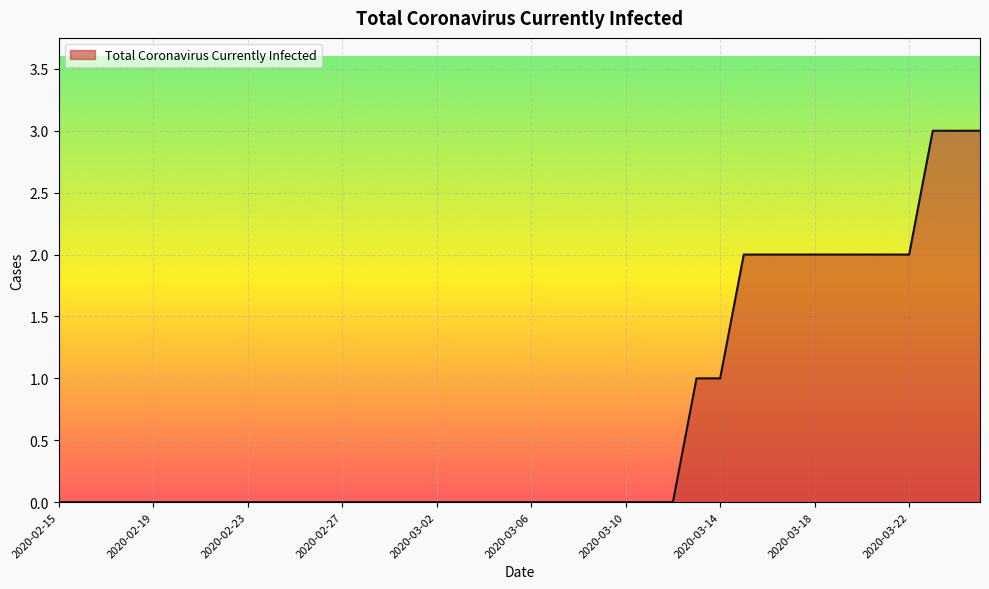

How many values are between 0 and 2?

37